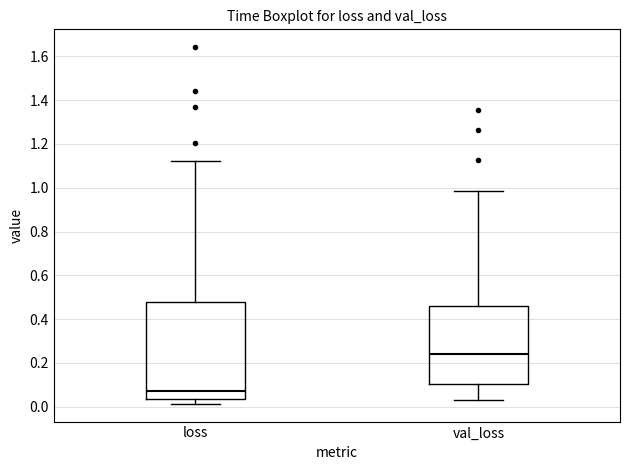

Comparing the boxes themselves (not the whiskers), which one is the tallest?

loss